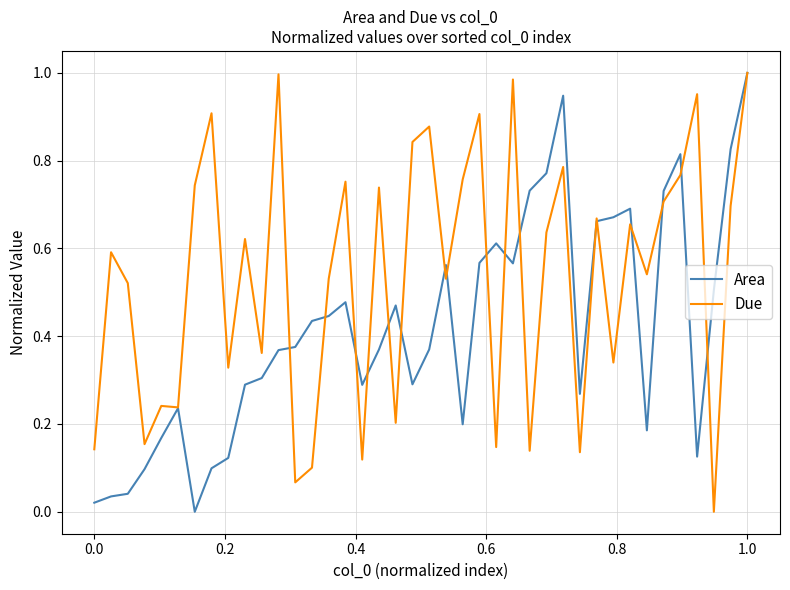

Which series has the largest total across all categories?

Due